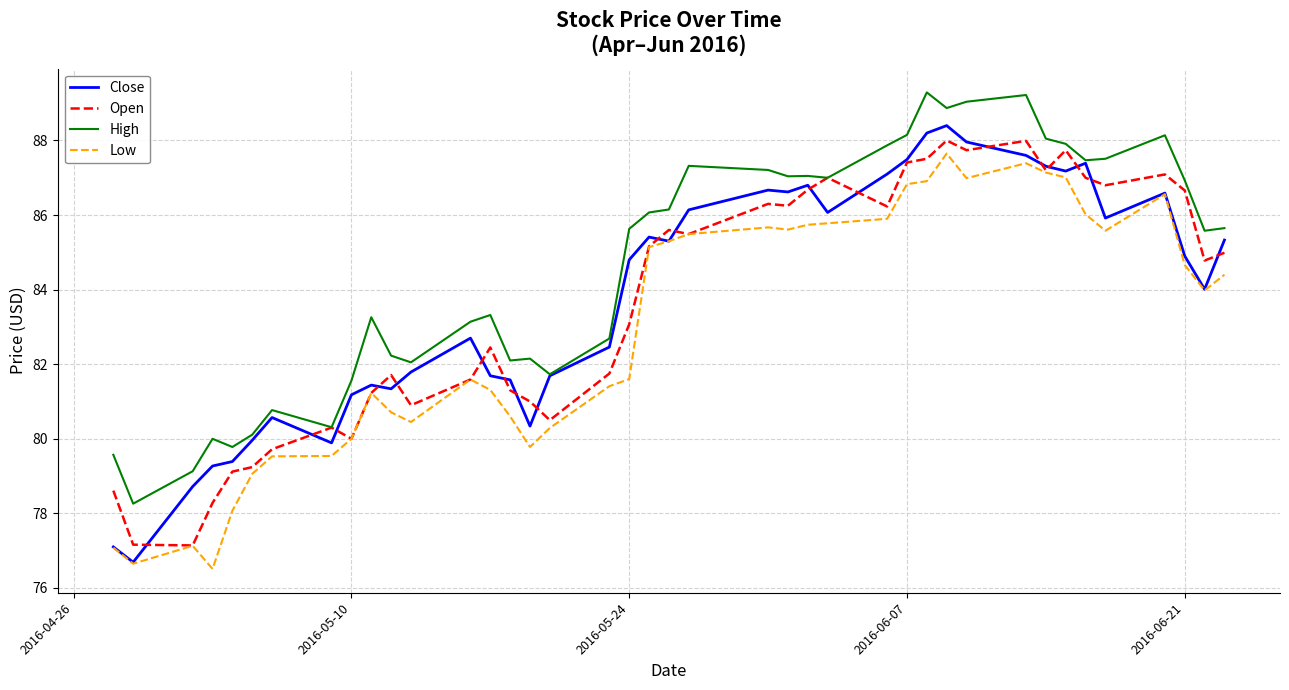

Which series has the widest spread of values?

Close